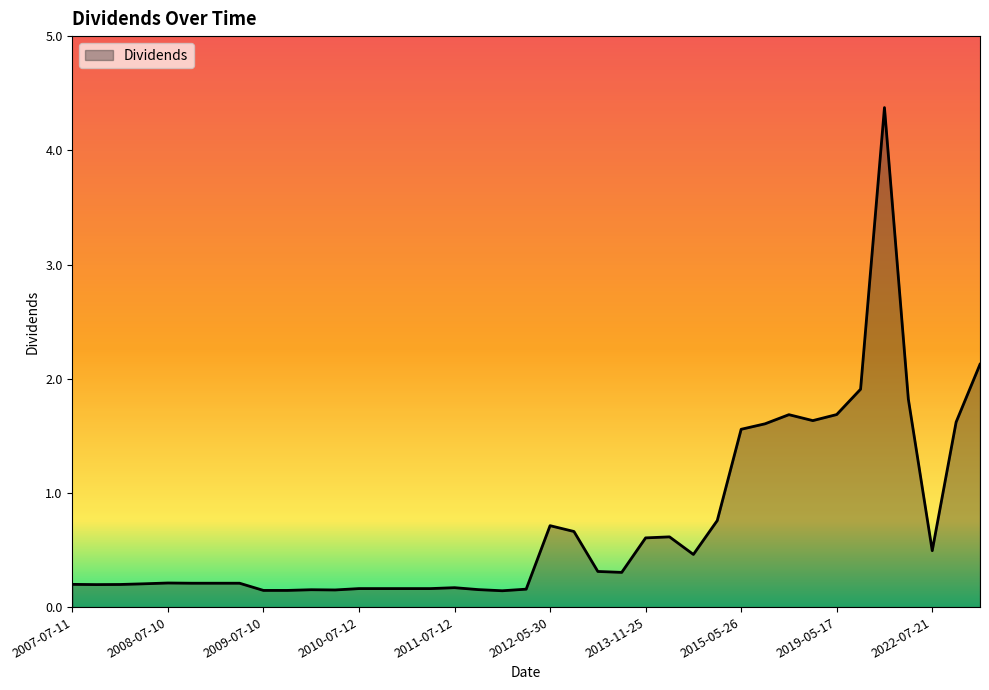

How many series are shown in this chart?

1